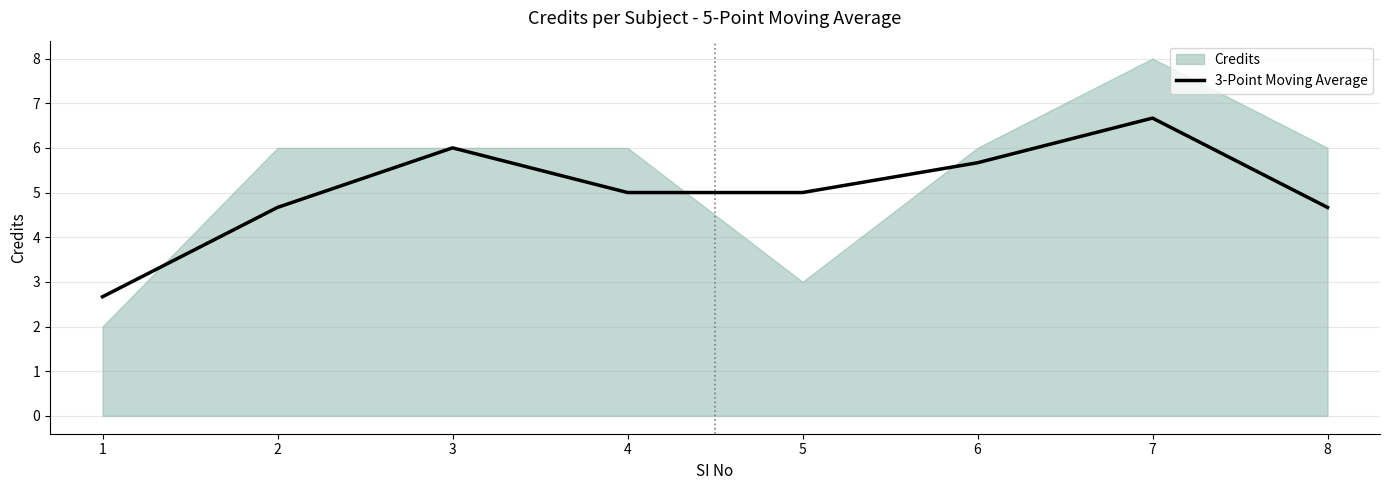

How many lines are shown in the chart?

1